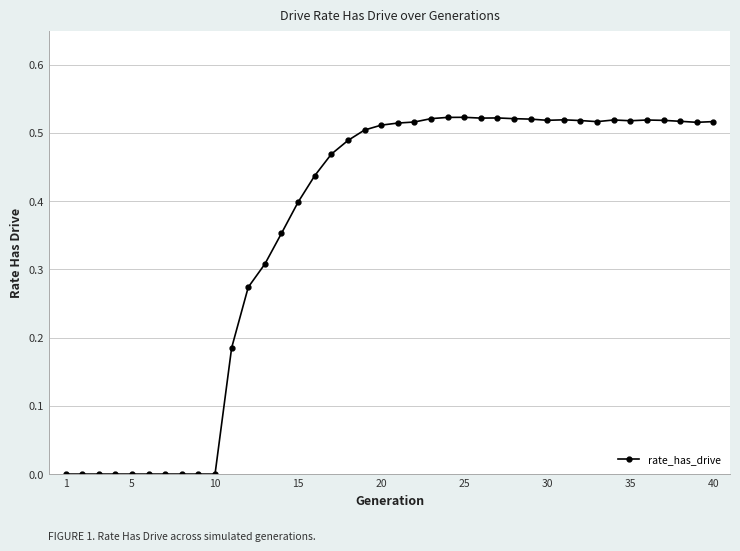

True or false: the data has more than 0 interior local peaks.

True